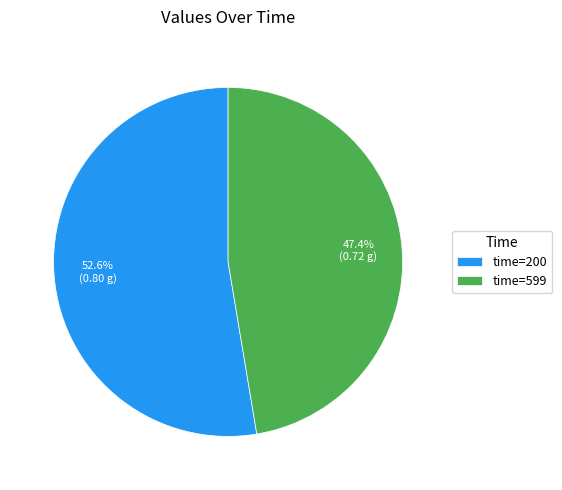

Combined, what portion of the pie is time=200 and time=599?

100.0%